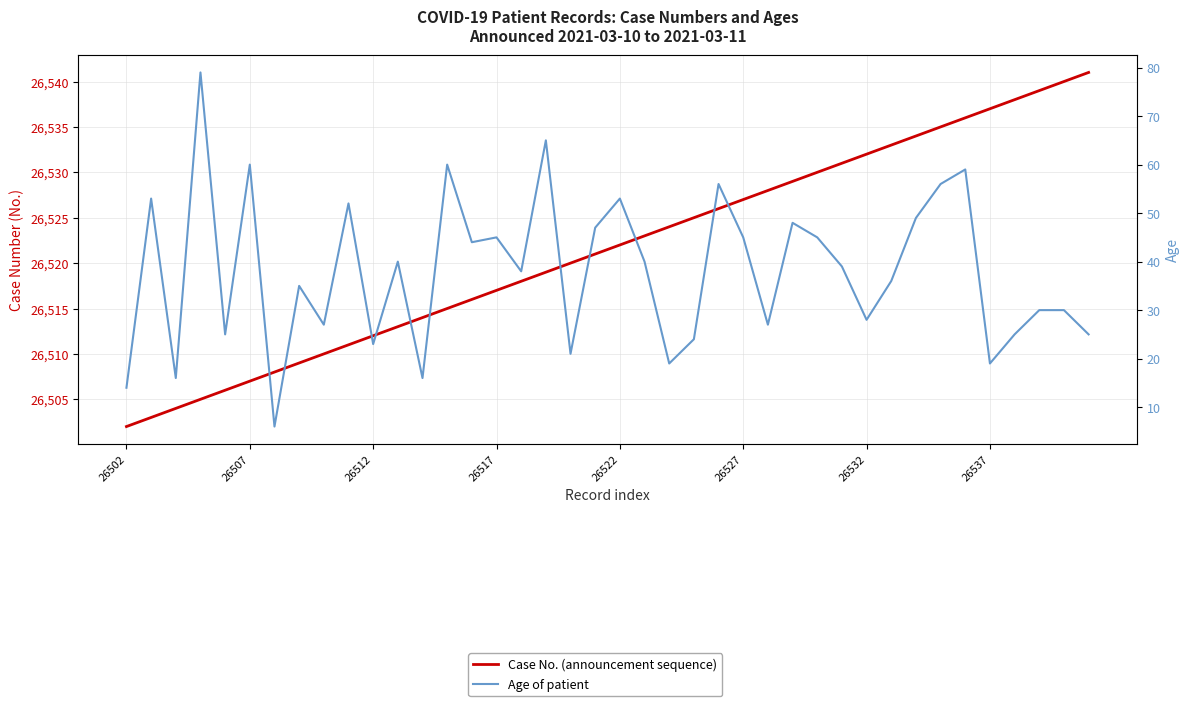

Between 11 and 29, which series saw the biggest shift?

Case No. (announcement sequence)